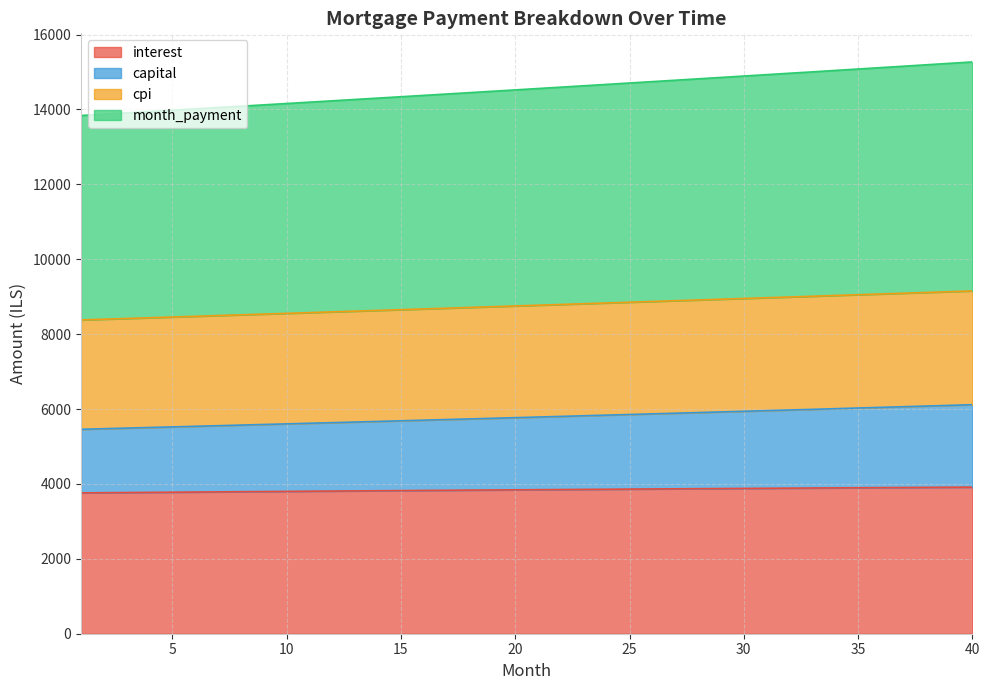

Where does the interest series first go above 3846?

21